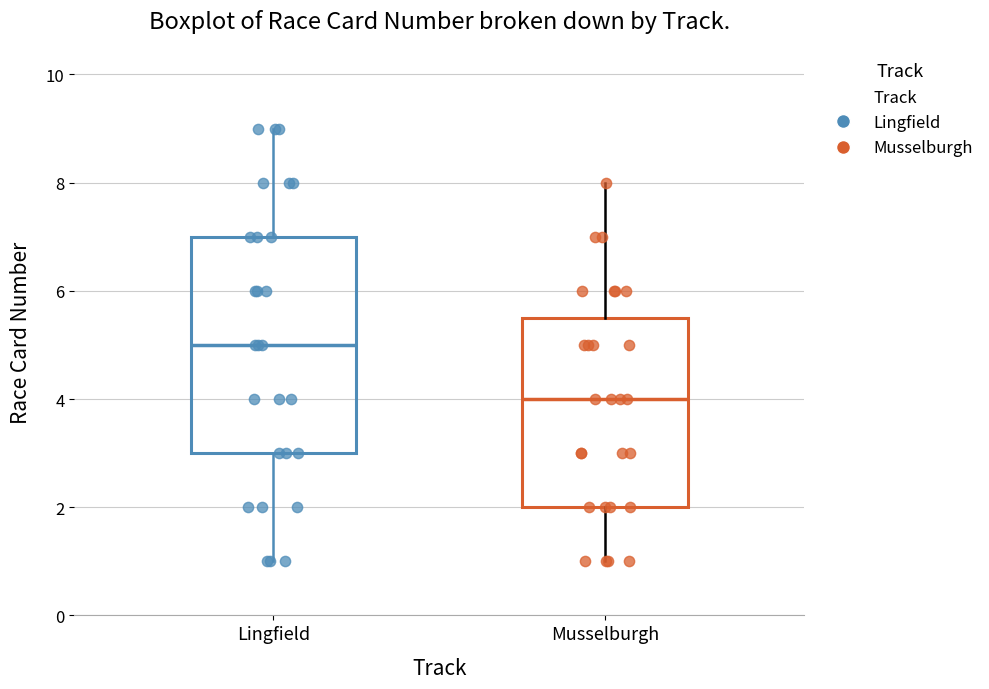

Reading left to right, transcribe this box plot: for each box, give where its median line is, the range the box spans, and where its two whiskers end, as read against the y-axis. The values are not printed on the chart, so give them approximately, as read against the axis.

Lingfield: median 5.0, box 3.0 to 7.0, whiskers 1.0 to 9.0
Musselburgh: median 4.0, box 2.0 to 5.6, whiskers 1.0 to 8.0